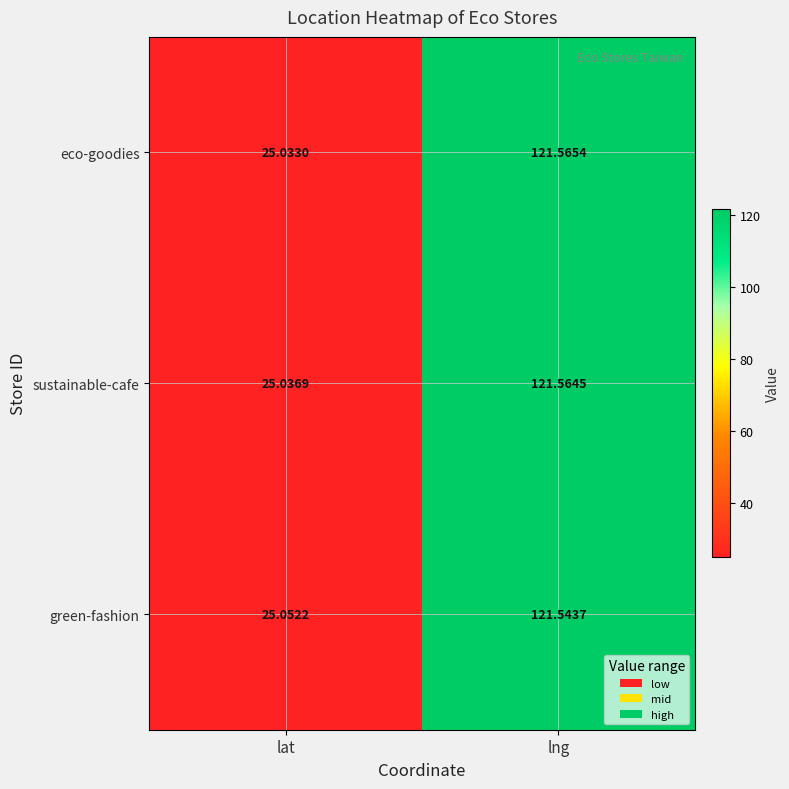

Rank the series at lng from highest to lowest value.

eco-goodies, sustainable-cafe, green-fashion